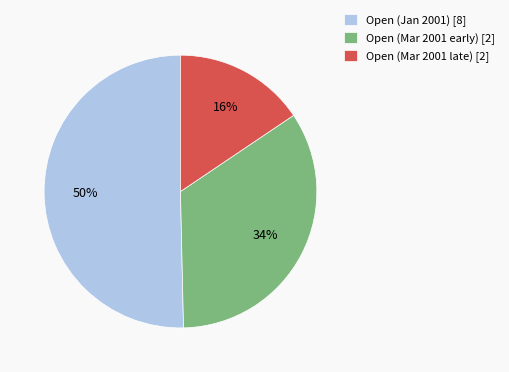

What is the ratio of the value at Open (Mar 2001 late) [2] to the value at Open (Jan 2001) [8]?

0.3